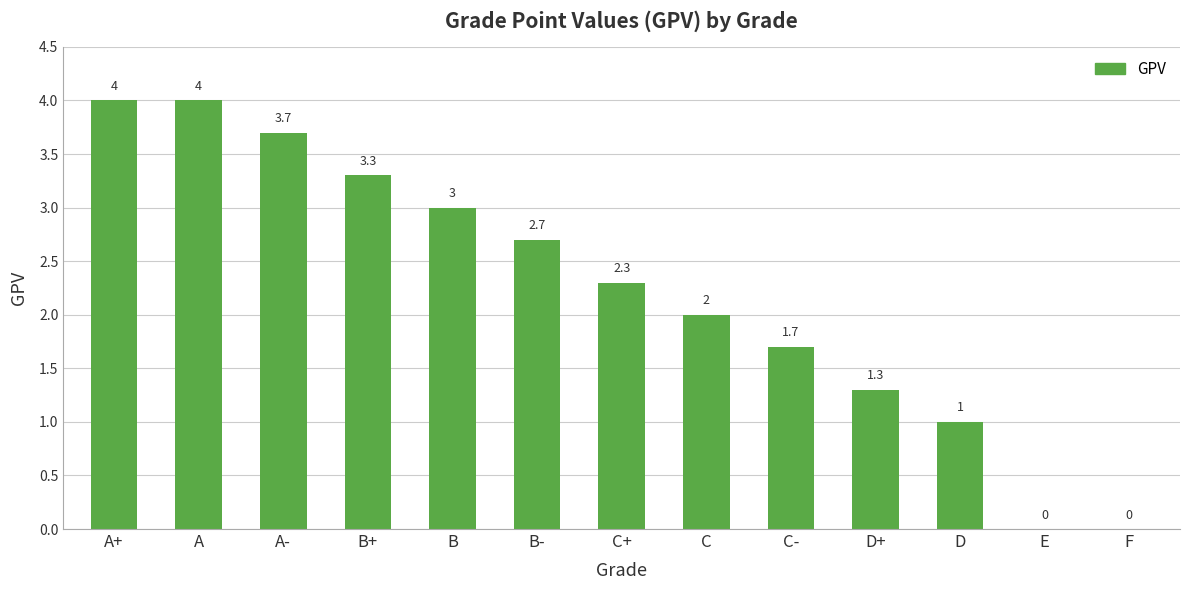

Where does the data first go above 2?

A+